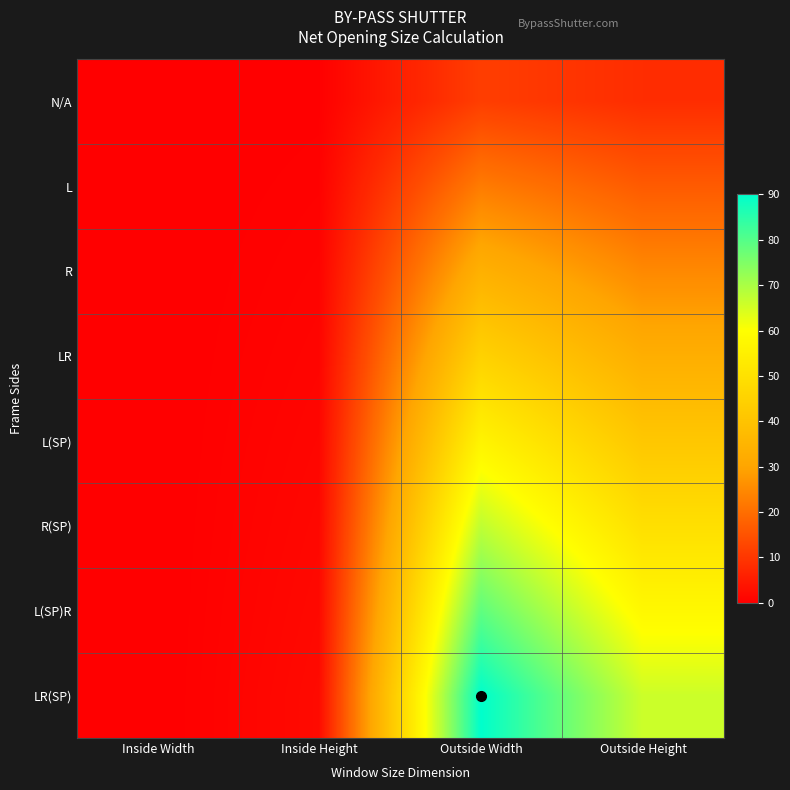

Which series has the largest total across all categories?

LR(SP)